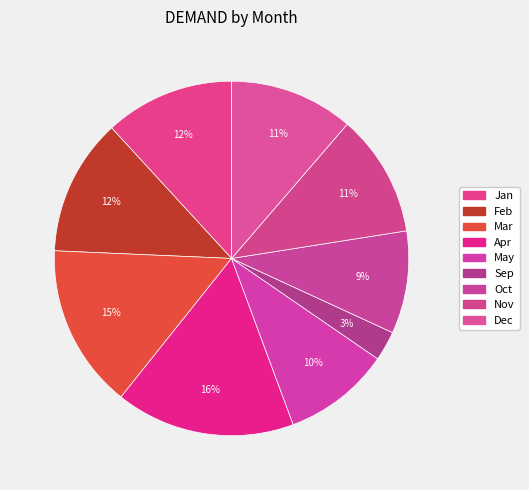

To the nearest percent, what percentage of the pie is May?

10%